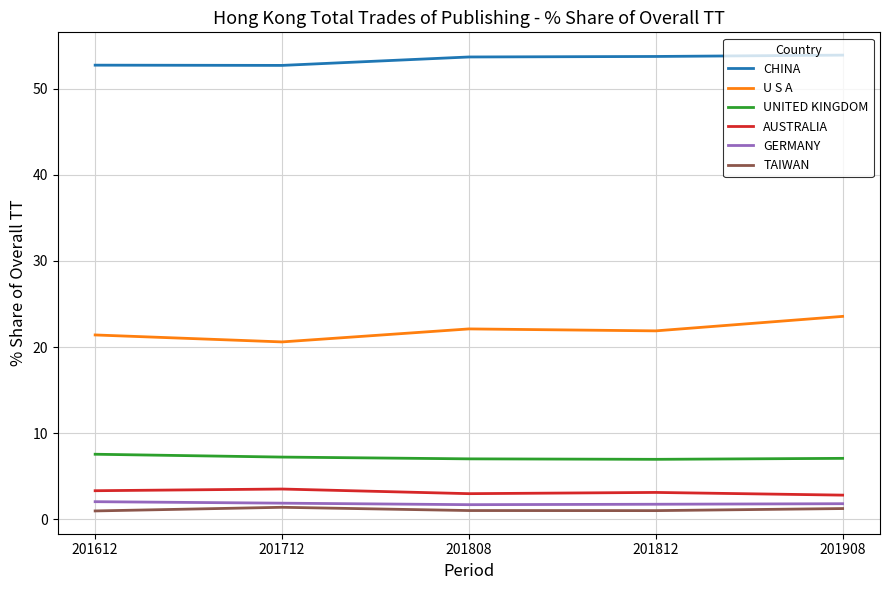

Which series has the widest spread of values?

U S A